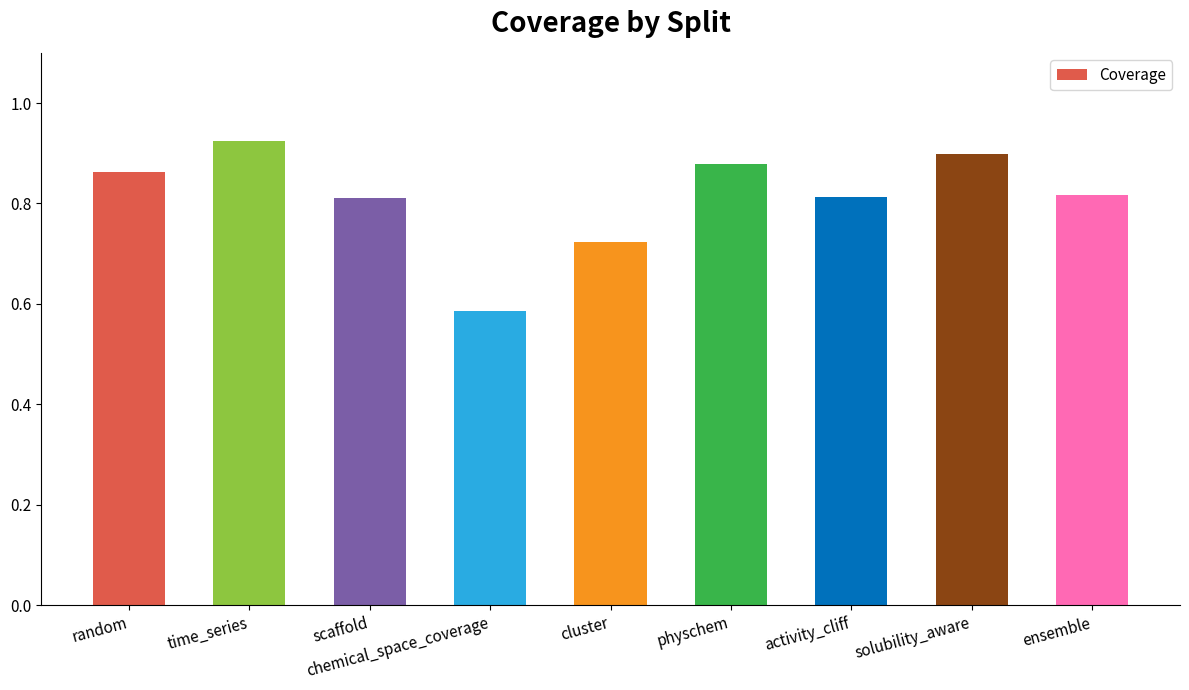

True or false: the data shows 1.2 at cluster.

False